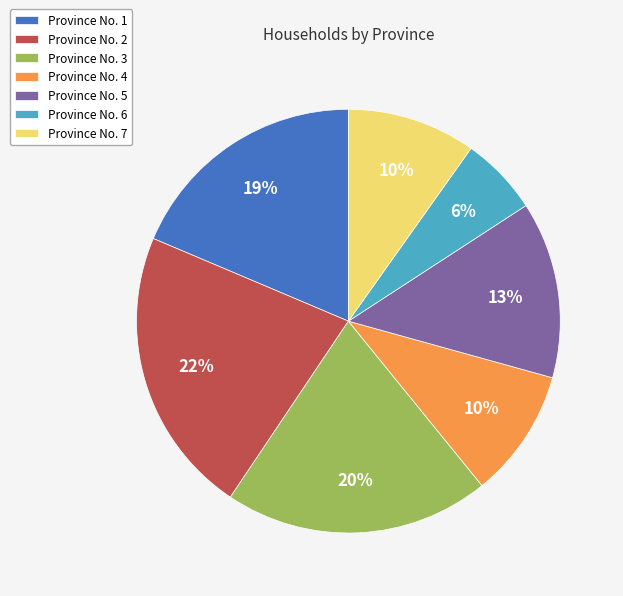

What percentage is the Province No. 4 slice, to the nearest percent?

10%